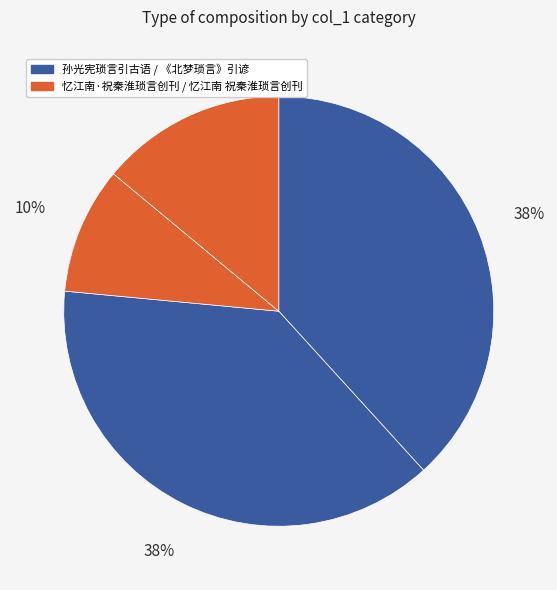

Count the number of slices in the pie.

4